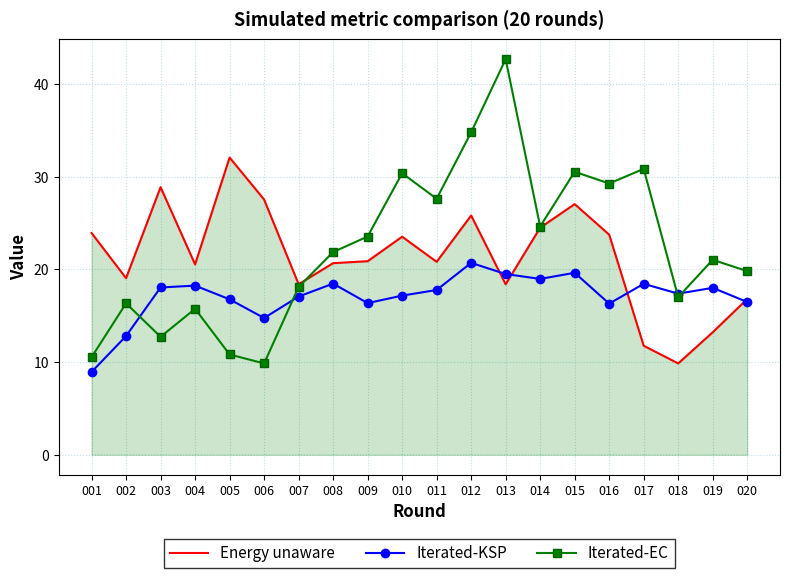

What are all the series names shown in the legend?

Energy unaware, Iterated-KSP, Iterated-EC